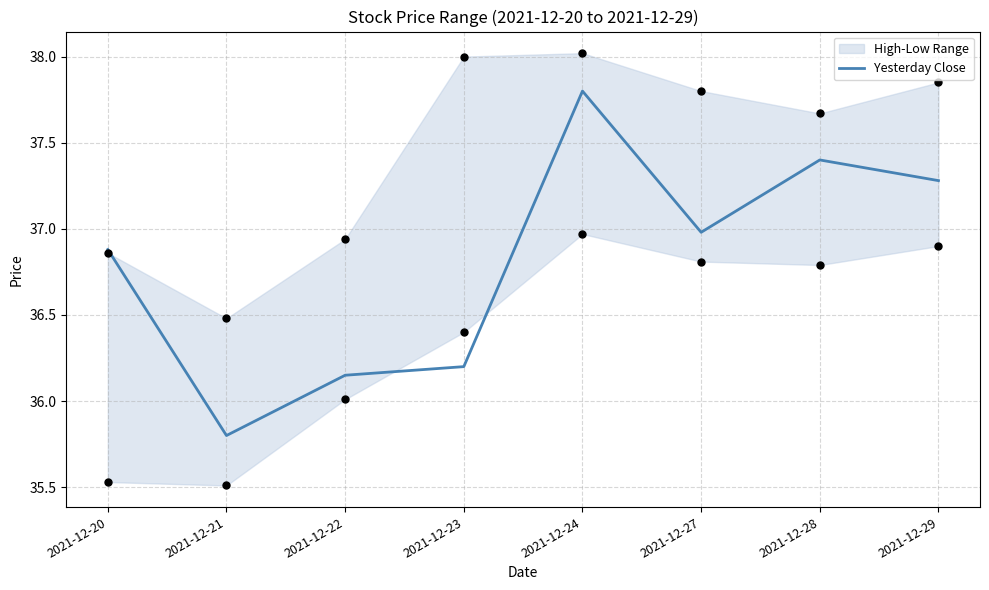

Approximately how many times larger is the value at 2021-12-20 compared to 2021-12-23?

1.0